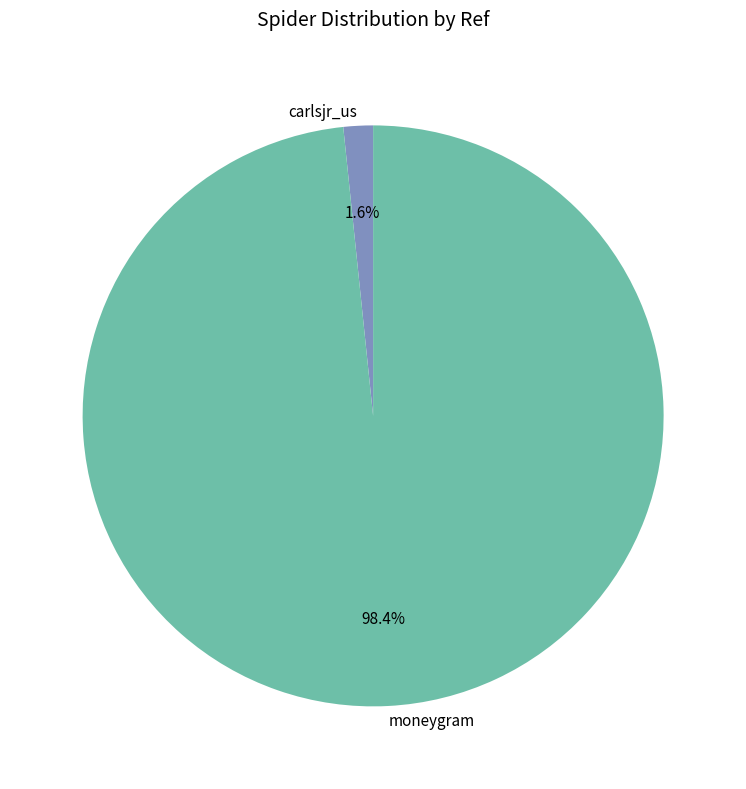

To the nearest percent, what is the average slice percentage?

50%